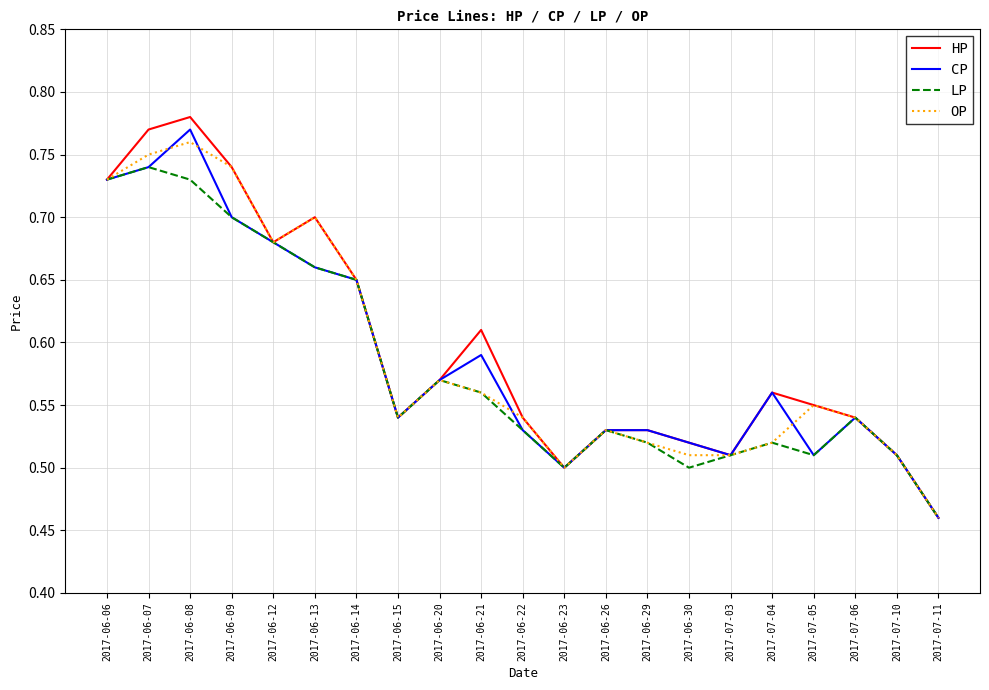

What position from the left is 2017-06-07?

2